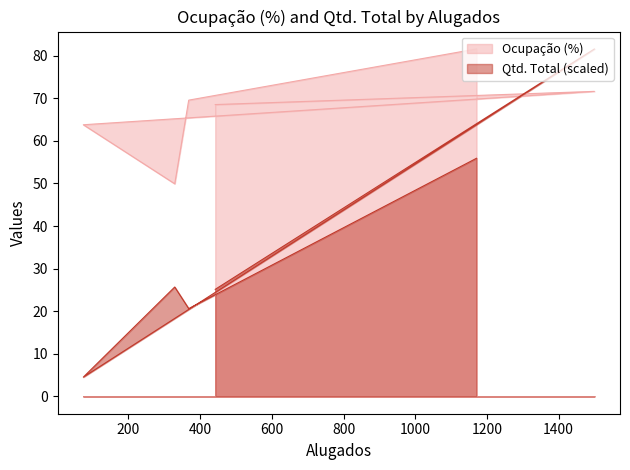

Is the value of Qtd. Total at 442 greater than the value of Ocupação (%) at 368?

No